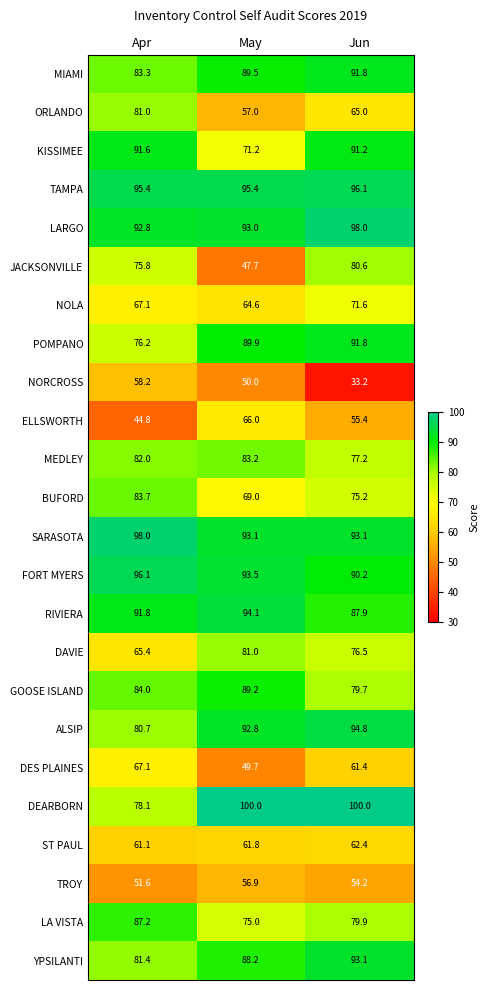

What is the spread (max minus min) of values at May?

52.3